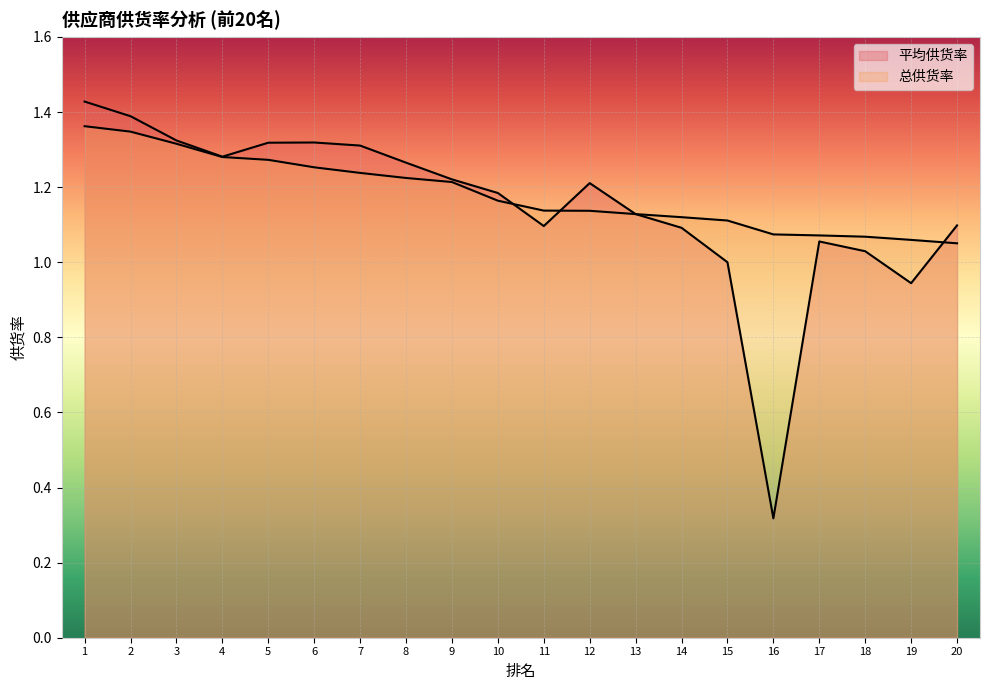

What are all the series names shown in the legend?

平均供货率, 总供货率